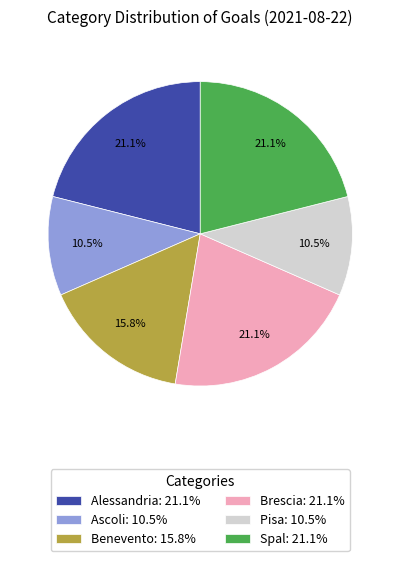

Between Spal: 21.1% and Pisa: 10.5%, which is larger?

Spal: 21.1%